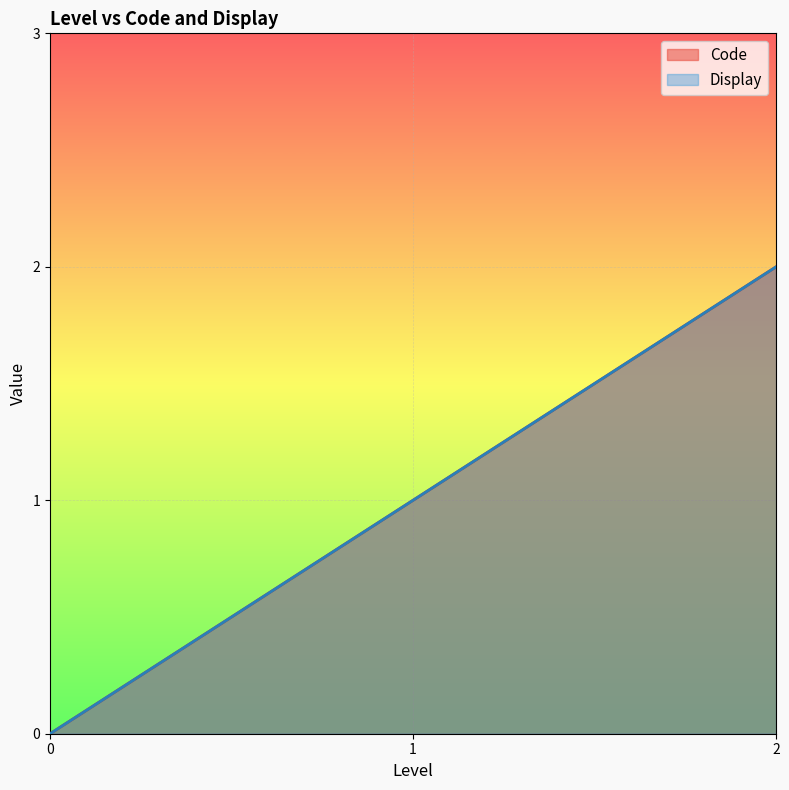

What is the greatest value displayed?

2